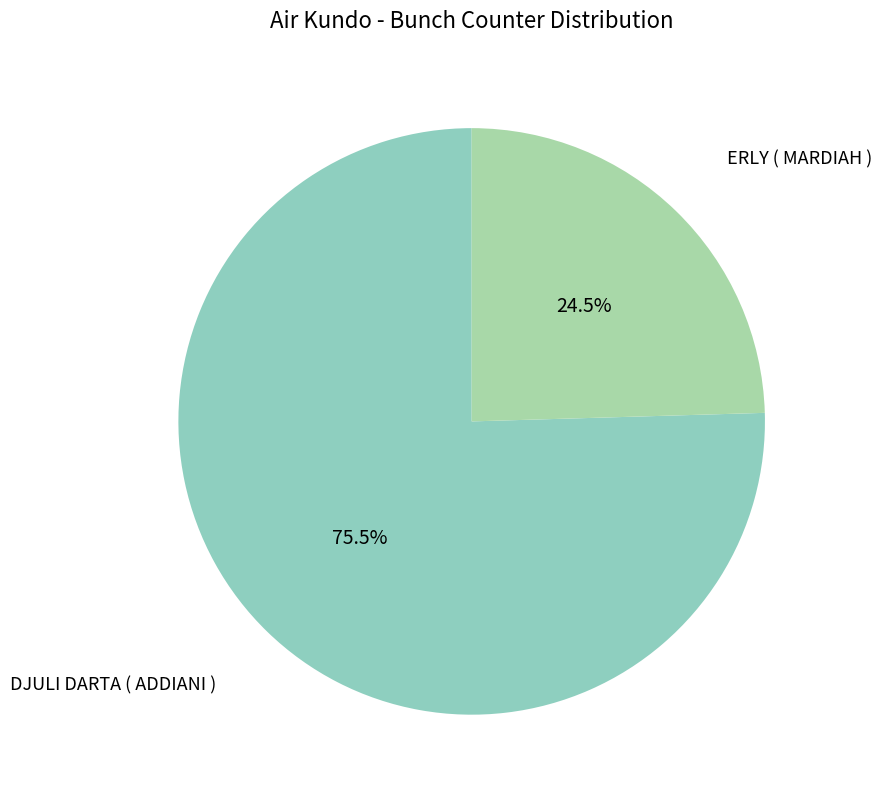

How many slices are in this pie chart?

2